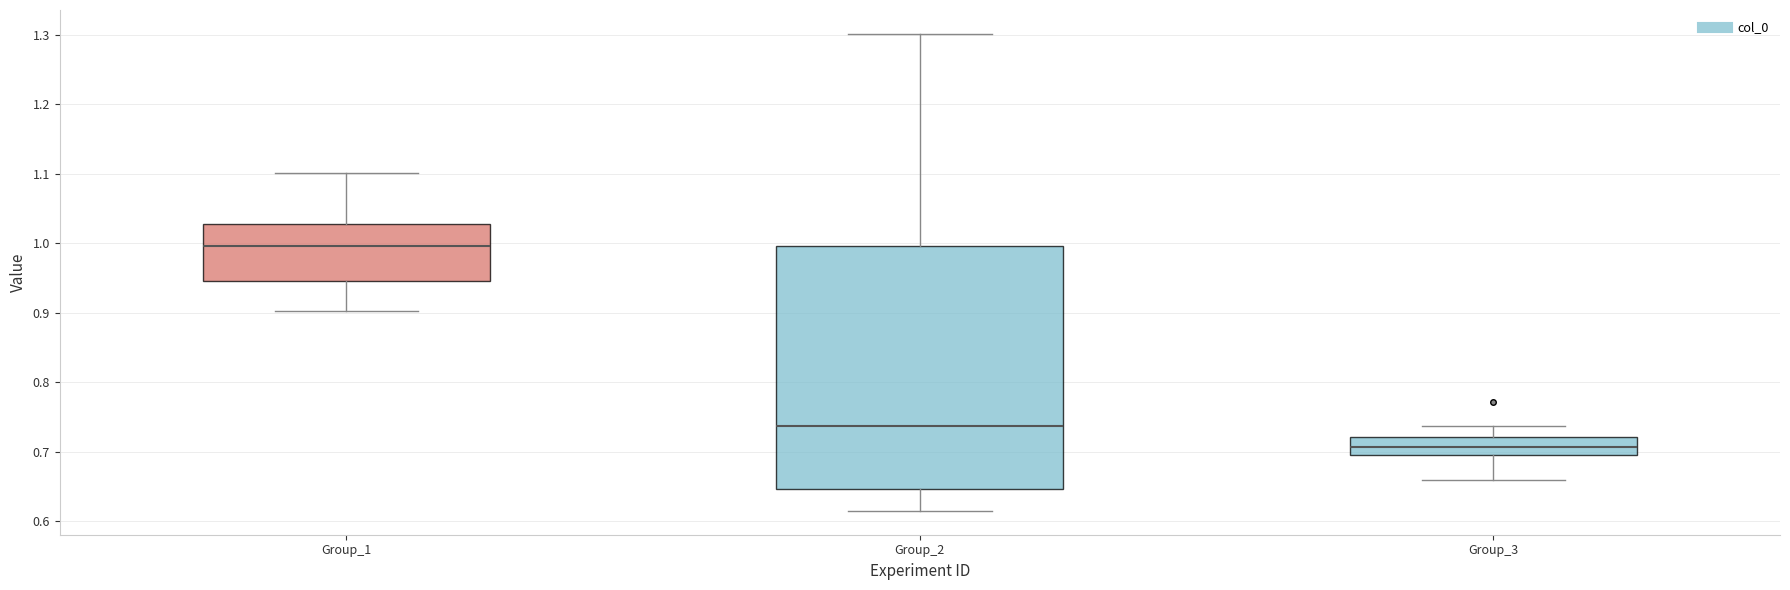

Where does the lower whisker of the box for Group_1 end on the y-axis? The values are not printed on the chart, so give them approximately, as read against the axis.

0.90